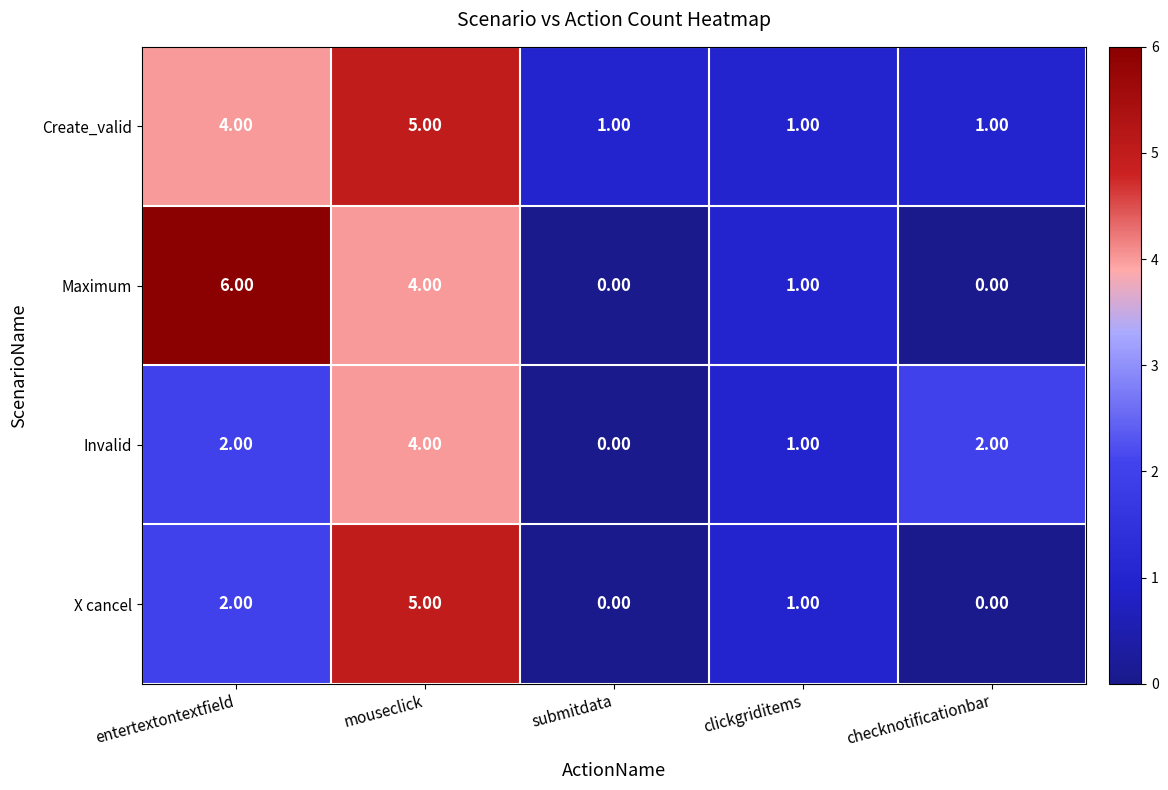

Which category has the highest value in the Invalid series?

mouseclick